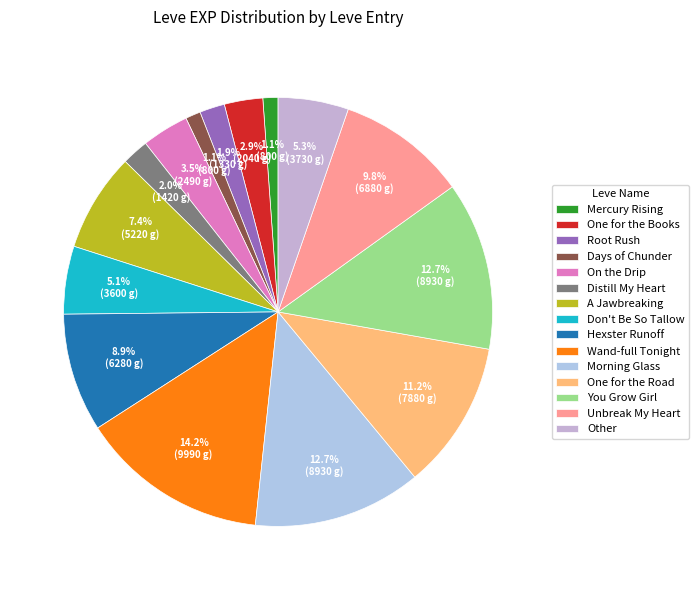

To the nearest percent, what is the average slice percentage?

7%